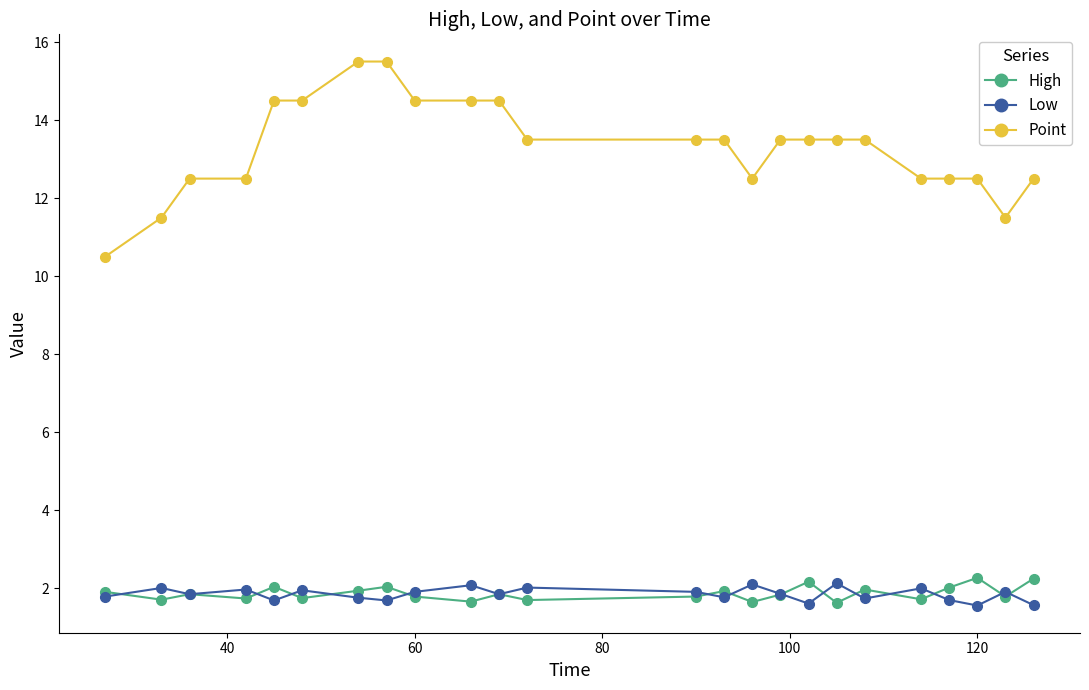

True or false: High and Point cross at least once.

False